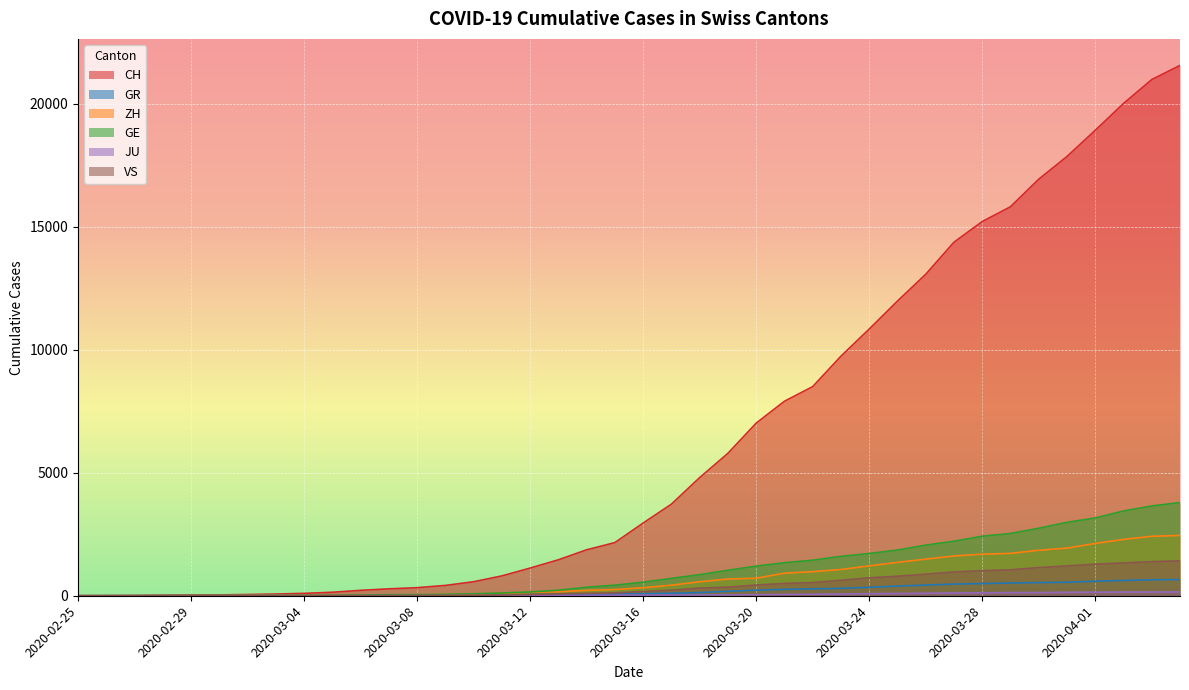

How many data points in CH are less than 2954?

20